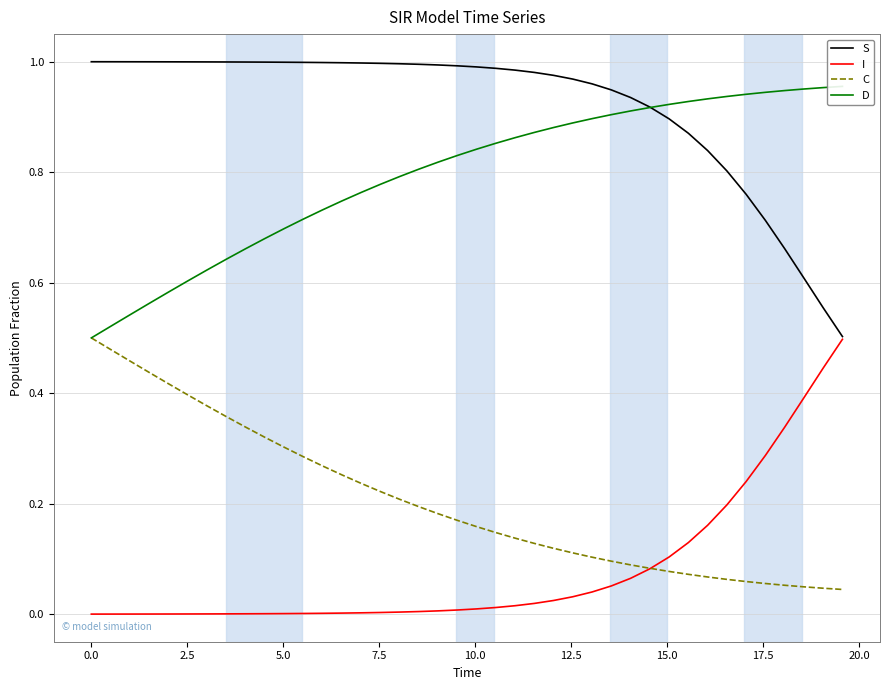

True or false: C and S cross at least once.

False